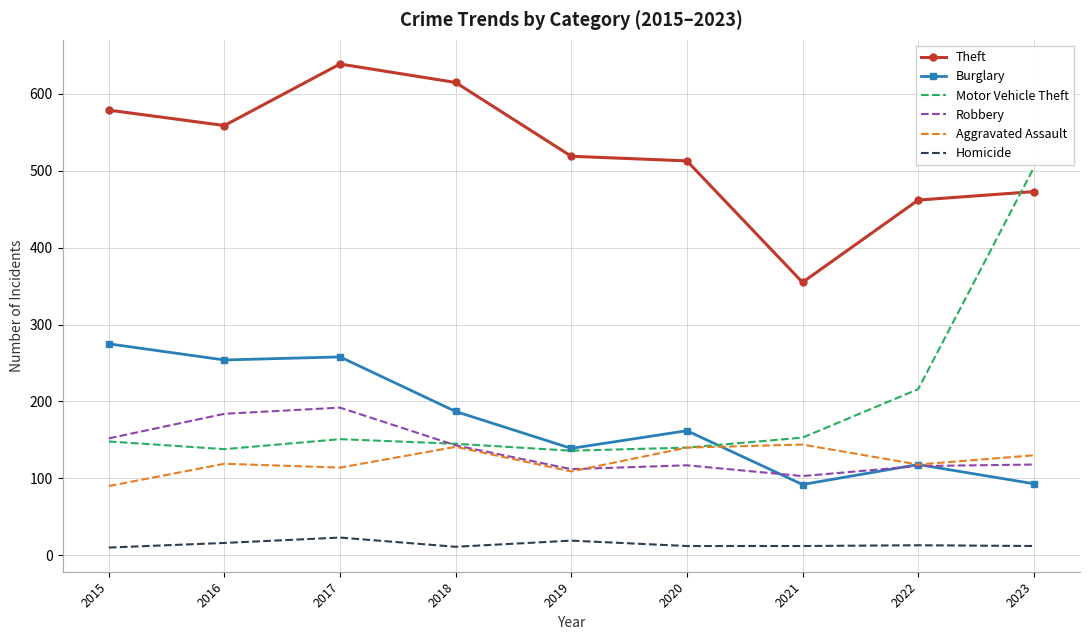

Is it true that Robbery equals 116 at 2022?

True